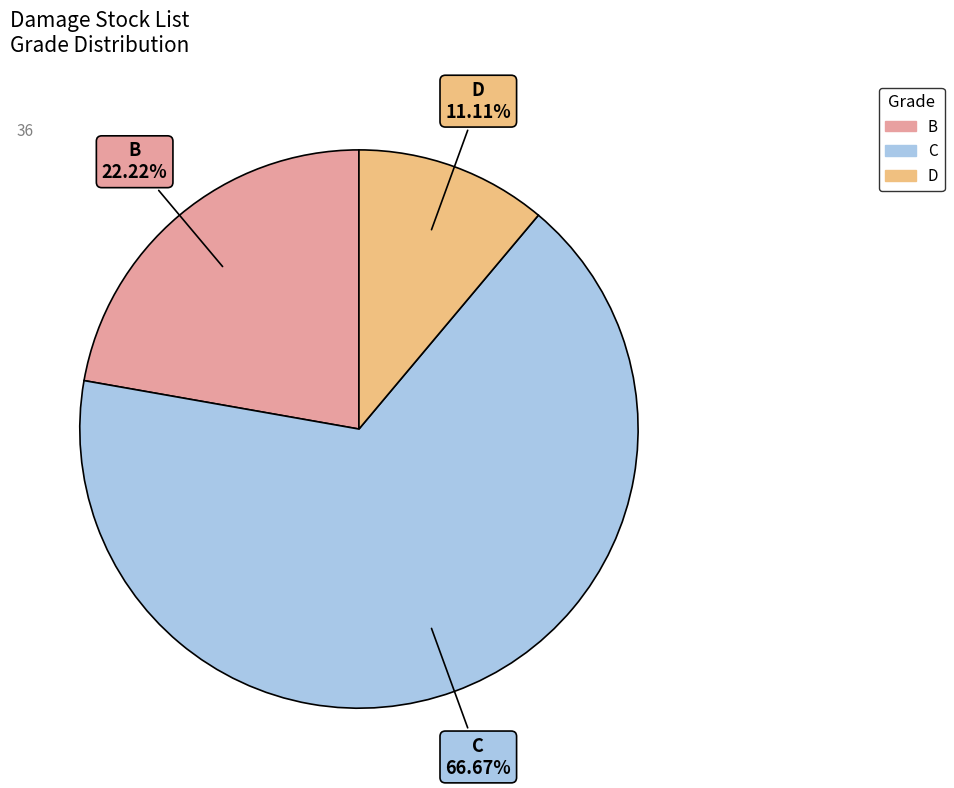

Count the number of slices in the pie.

3